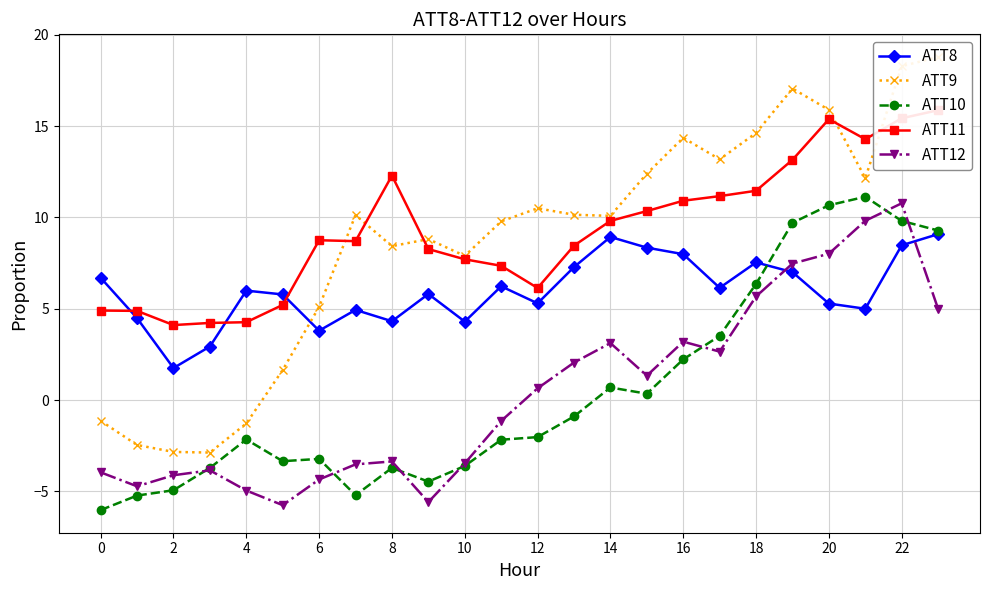

True or false: ATT8 has more than 0 interior local peaks.

True